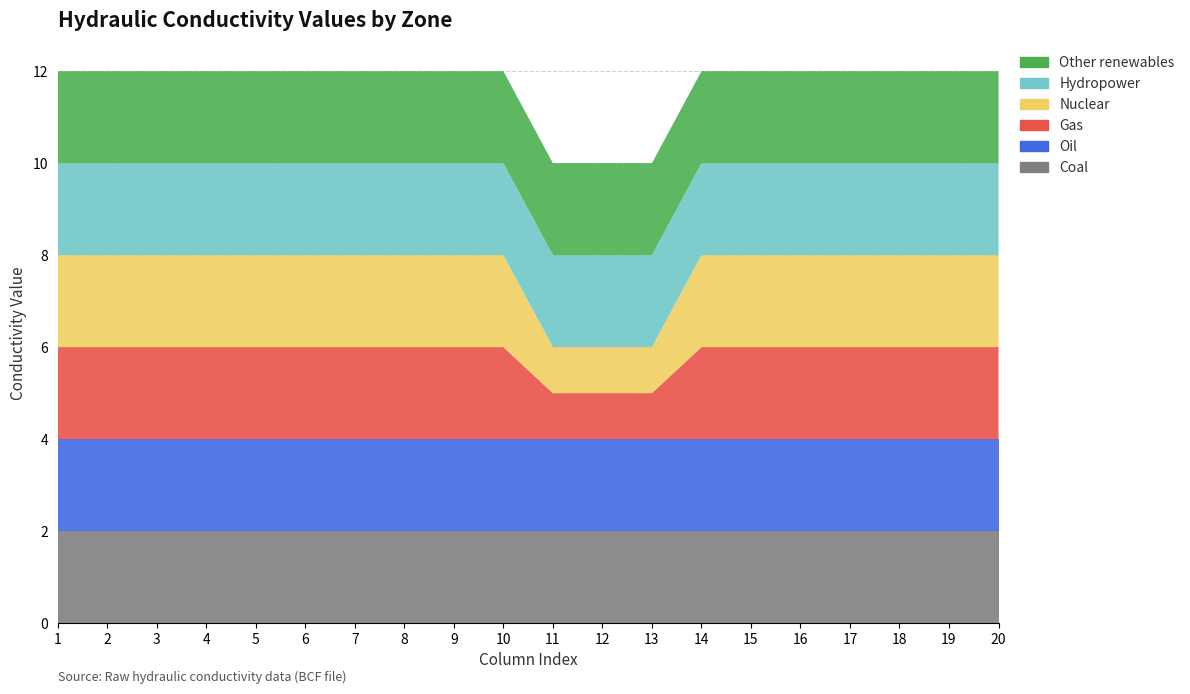

Reading left to right, what are all the values shown in this chart?

Coal: 1=2	2=2	3=2	4=2	5=2	6=2	7=2	8=2	9=2	10=2	11=2	12=2	13=2	14=2	15=2	16=2	17=2	18=2	19=2	20=2
Oil: 1=2	2=2	3=2	4=2	5=2	6=2	7=2	8=2	9=2	10=2	11=2	12=2	13=2	14=2	15=2	16=2	17=2	18=2	19=2	20=2
Gas: 1=2	2=2	3=2	4=2	5=2	6=2	7=2	8=2	9=2	10=2	11=1	12=1	13=1	14=2	15=2	16=2	17=2	18=2	19=2	20=2
Nuclear: 1=2	2=2	3=2	4=2	5=2	6=2	7=2	8=2	9=2	10=2	11=1	12=1	13=1	14=2	15=2	16=2	17=2	18=2	19=2	20=2
Hydropower: 1=2	2=2	3=2	4=2	5=2	6=2	7=2	8=2	9=2	10=2	11=2	12=2	13=2	14=2	15=2	16=2	17=2	18=2	19=2	20=2
Other renewables: 1=2	2=2	3=2	4=2	5=2	6=2	7=2	8=2	9=2	10=2	11=2	12=2	13=2	14=2	15=2	16=2	17=2	18=2	19=2	20=2